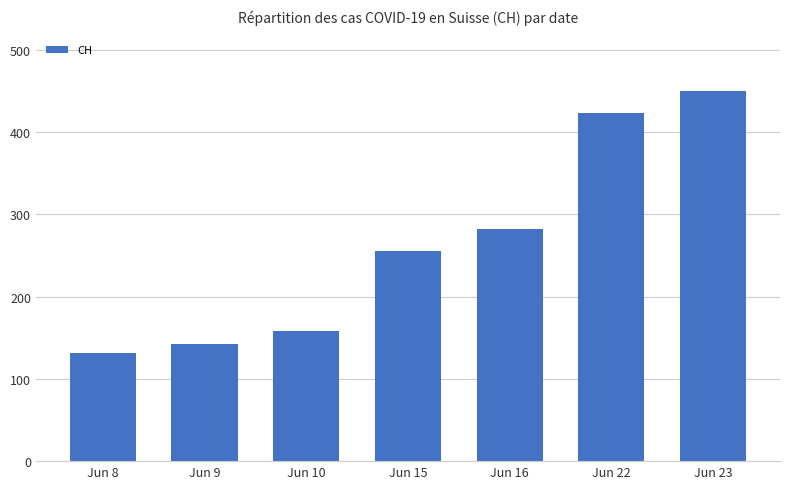

What is the value of the 2nd bar from the left?

142